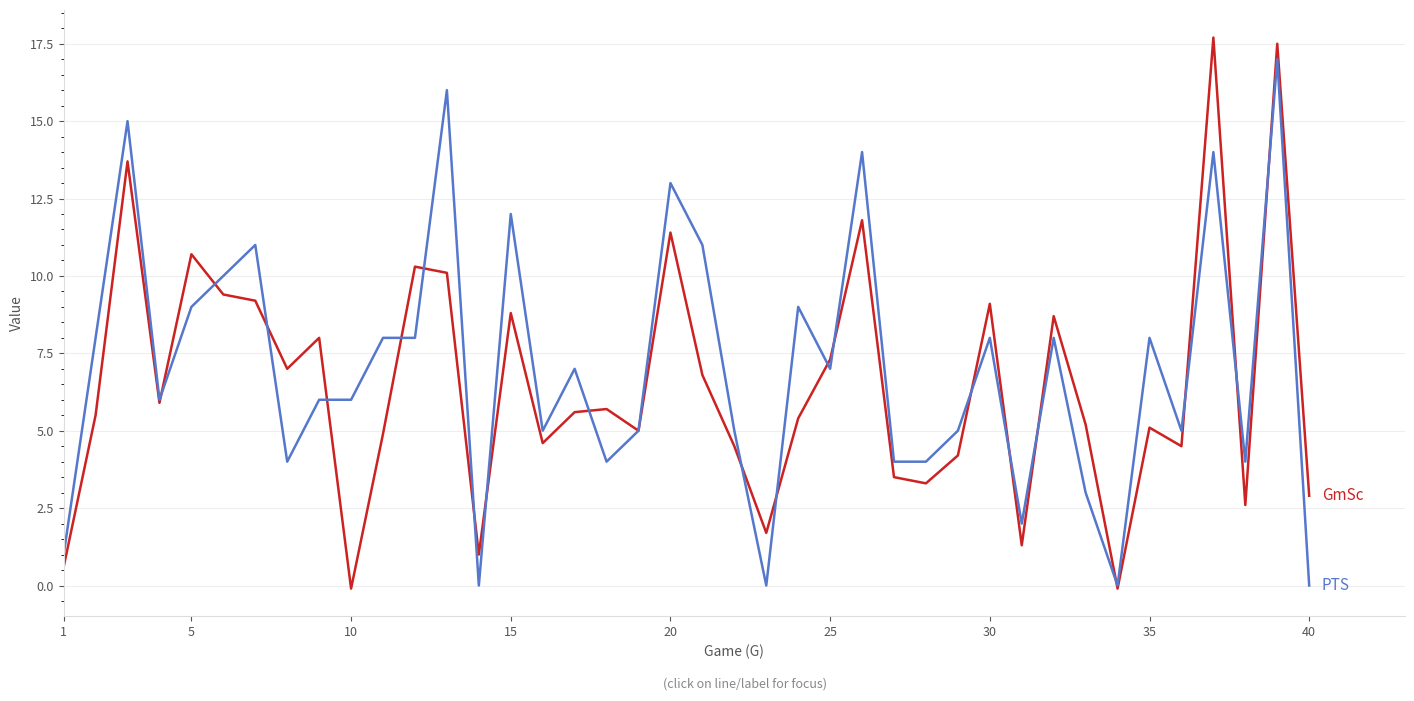

What is the maximum value shown in the chart?

17.7